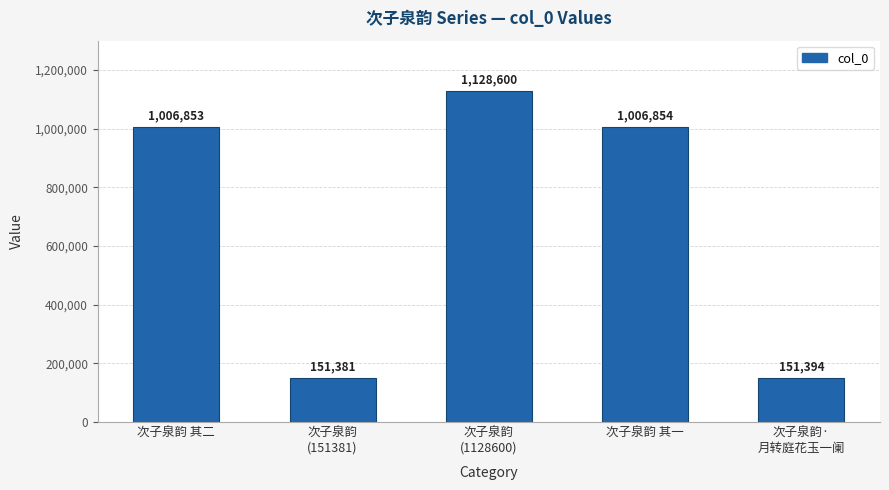

At which label is the value closest to 639990?

次子泉韵 其二